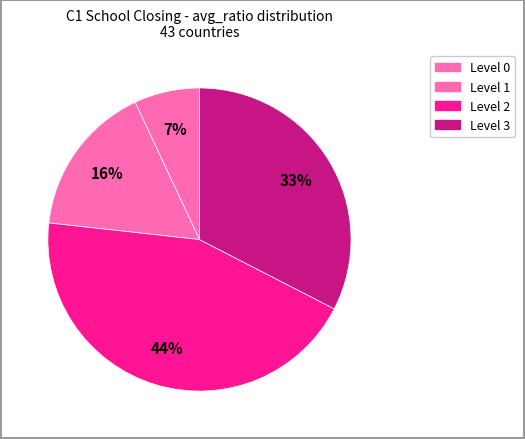

How many segments does this pie chart have?

4